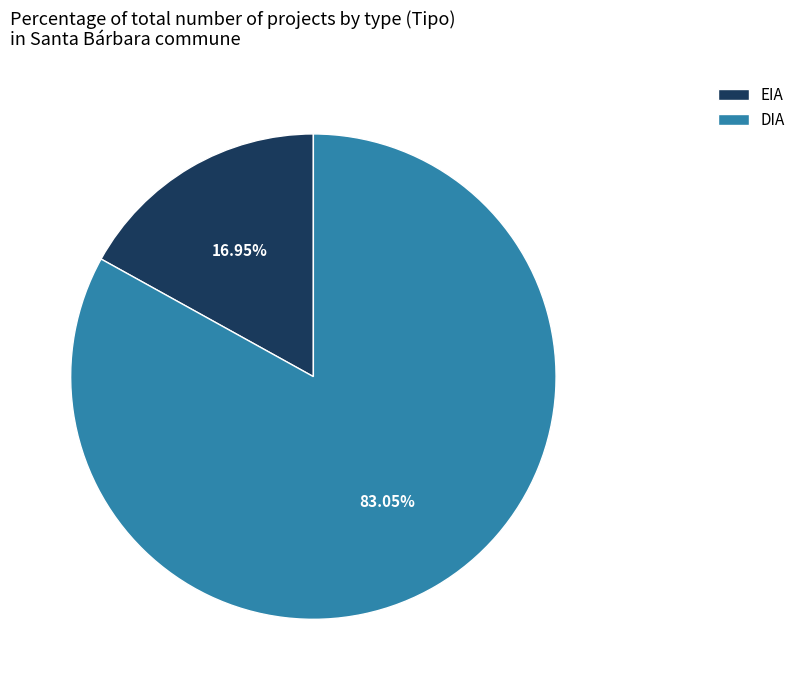

Which category has the smallest portion of the pie?

EIA